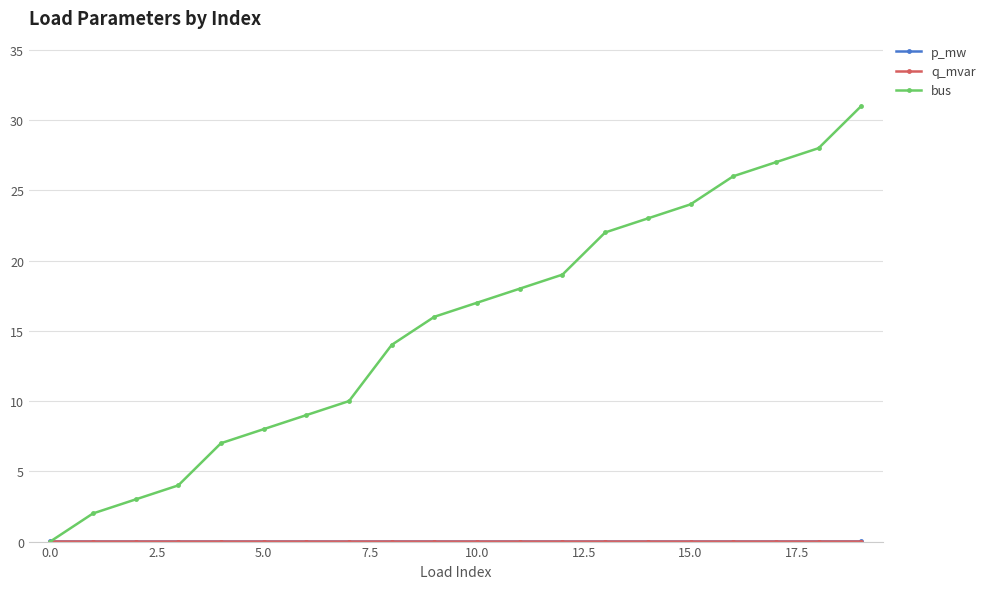

Which series has the widest spread of values?

bus